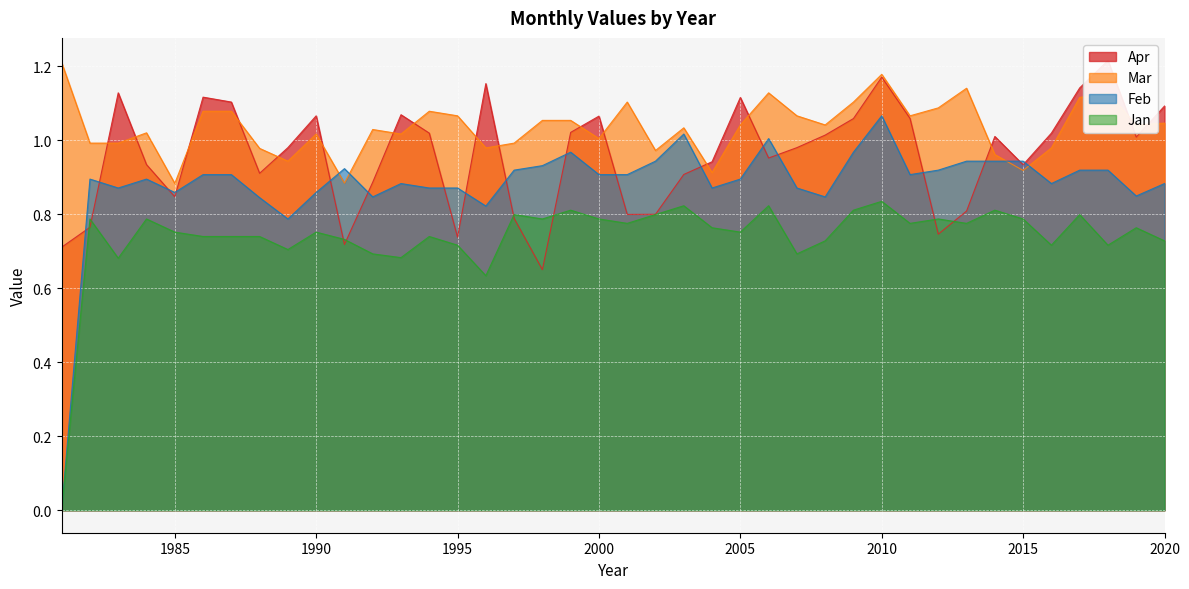

What are all the series names shown in the legend?

Jan, Feb, Mar, Apr